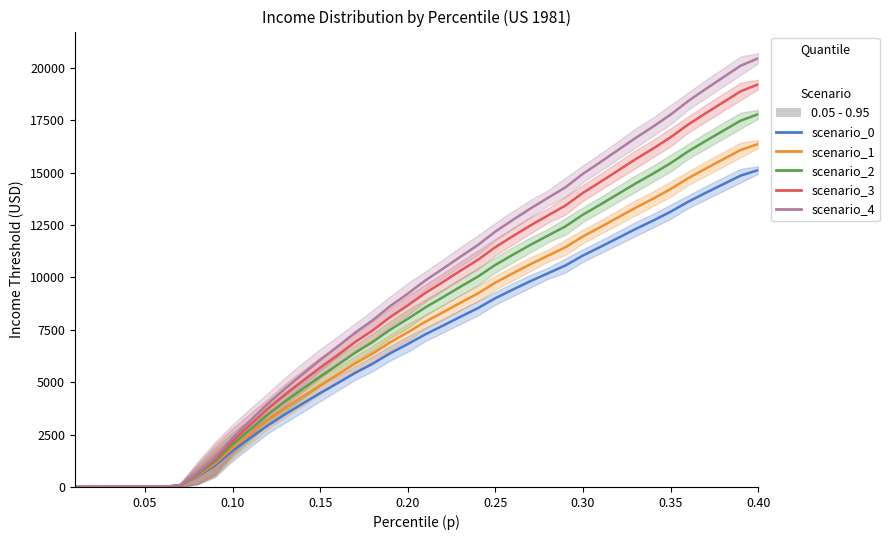

What is the difference between the second highest and second lowest values in the scenario_1 series?

16083.0